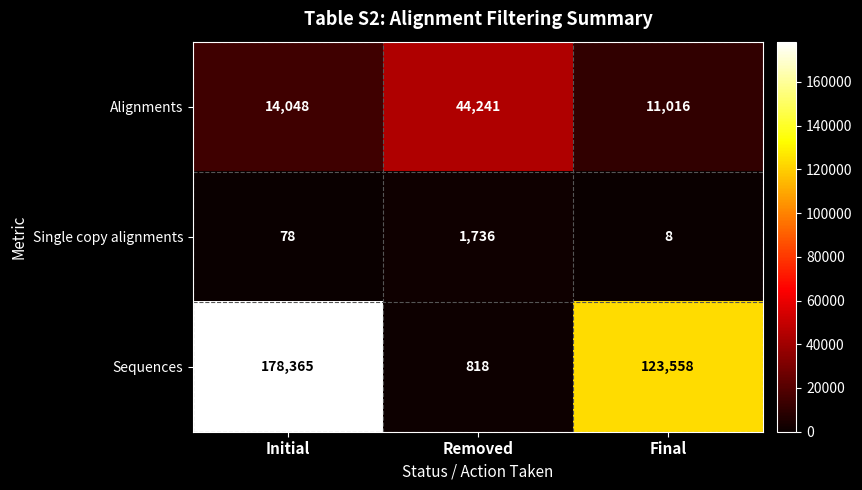

Rank the series at Removed from highest to lowest value.

Alignments, Single copy alignments, Sequences